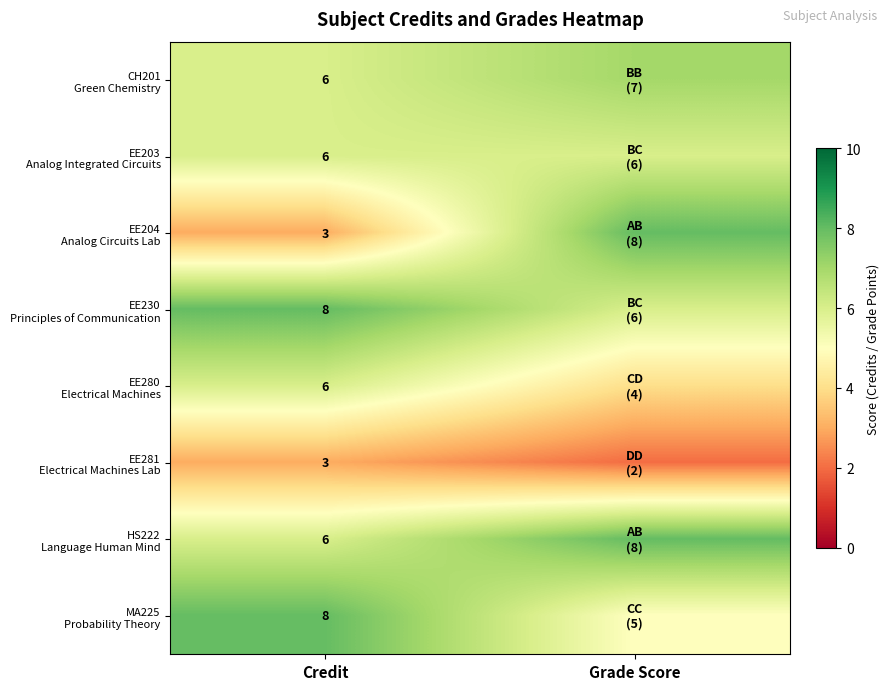

What is the total value across all series at Credit?

46